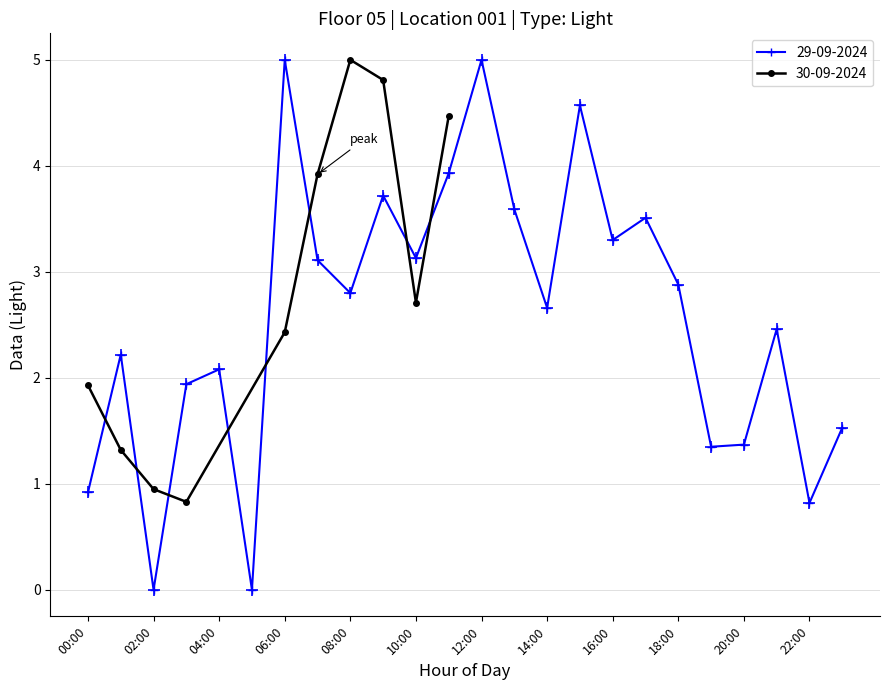

In 29-09-2024, how many points are higher than both neighbors (excluding endpoints)?

8